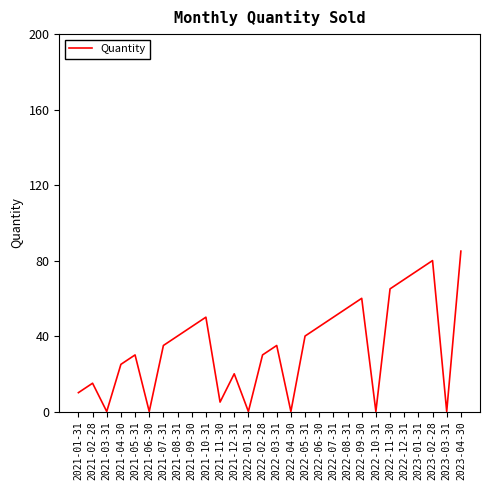

At which category does the chart reach its peak across all series?

2023-04-30